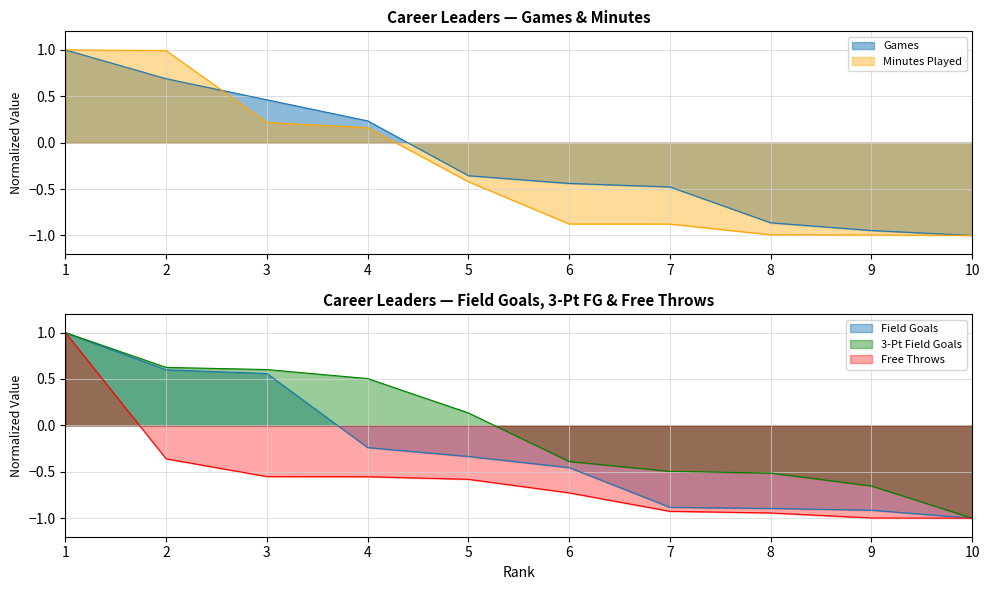

List the labels in order of Field Goals value, smallest first.

10, 9, 8, 7, 6, 5, 4, 3, 2, 1